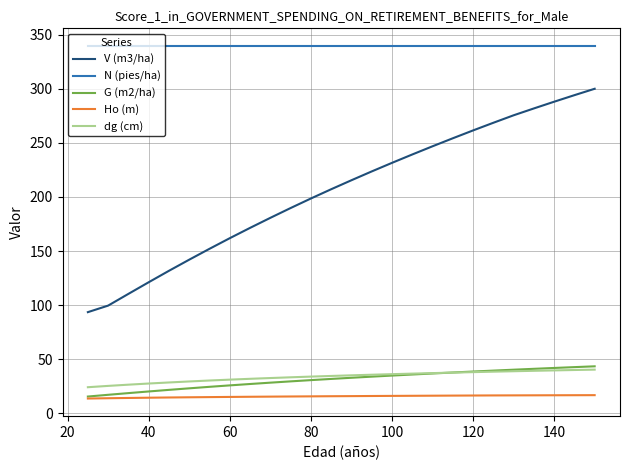

Which series has the widest spread of values?

V (m3/ha)